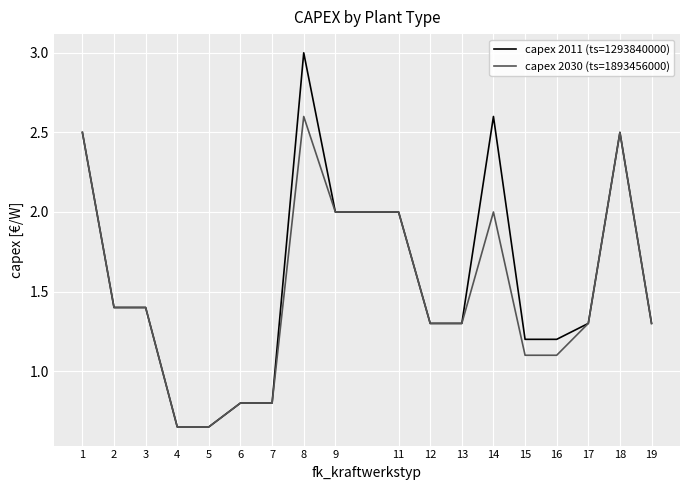

The value of capex 2030 (ts=1893456000) at 8 is 2.6. True or false?

True